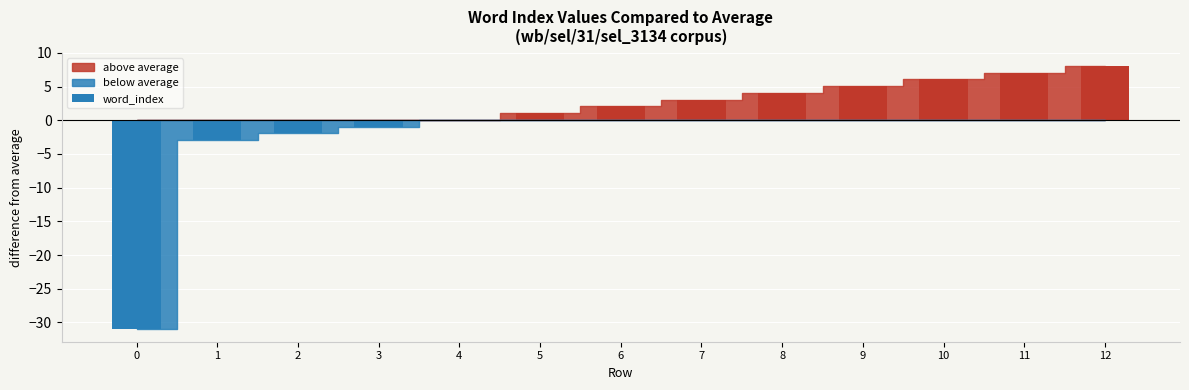

Where does the data first go above 2?

6